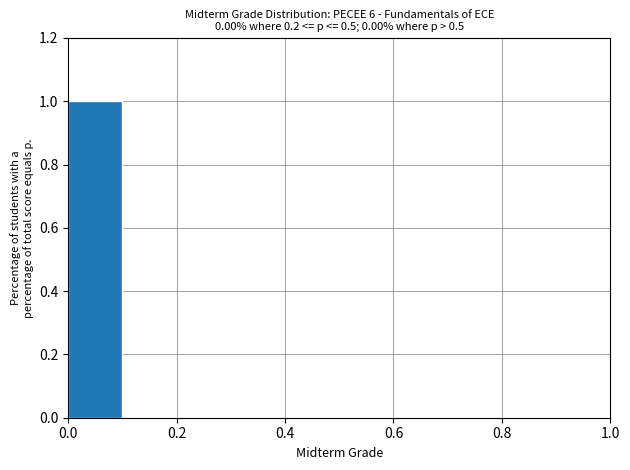

Reading left to right, transcribe this chart: for each bar, give the range it covers on the x-axis and its height. The values are not printed on the chart, so give them approximately, as read against the axis.

0.0 to 0.1: 1
0.1 to 0.2: 0
0.2 to 0.3: 0
0.3 to 0.4: 0
0.4 to 0.5: 0
0.5 to 0.6: 0
0.6 to 0.7: 0
0.7 to 0.8: 0
0.8 to 0.9: 0
0.9 to 1.0: 0